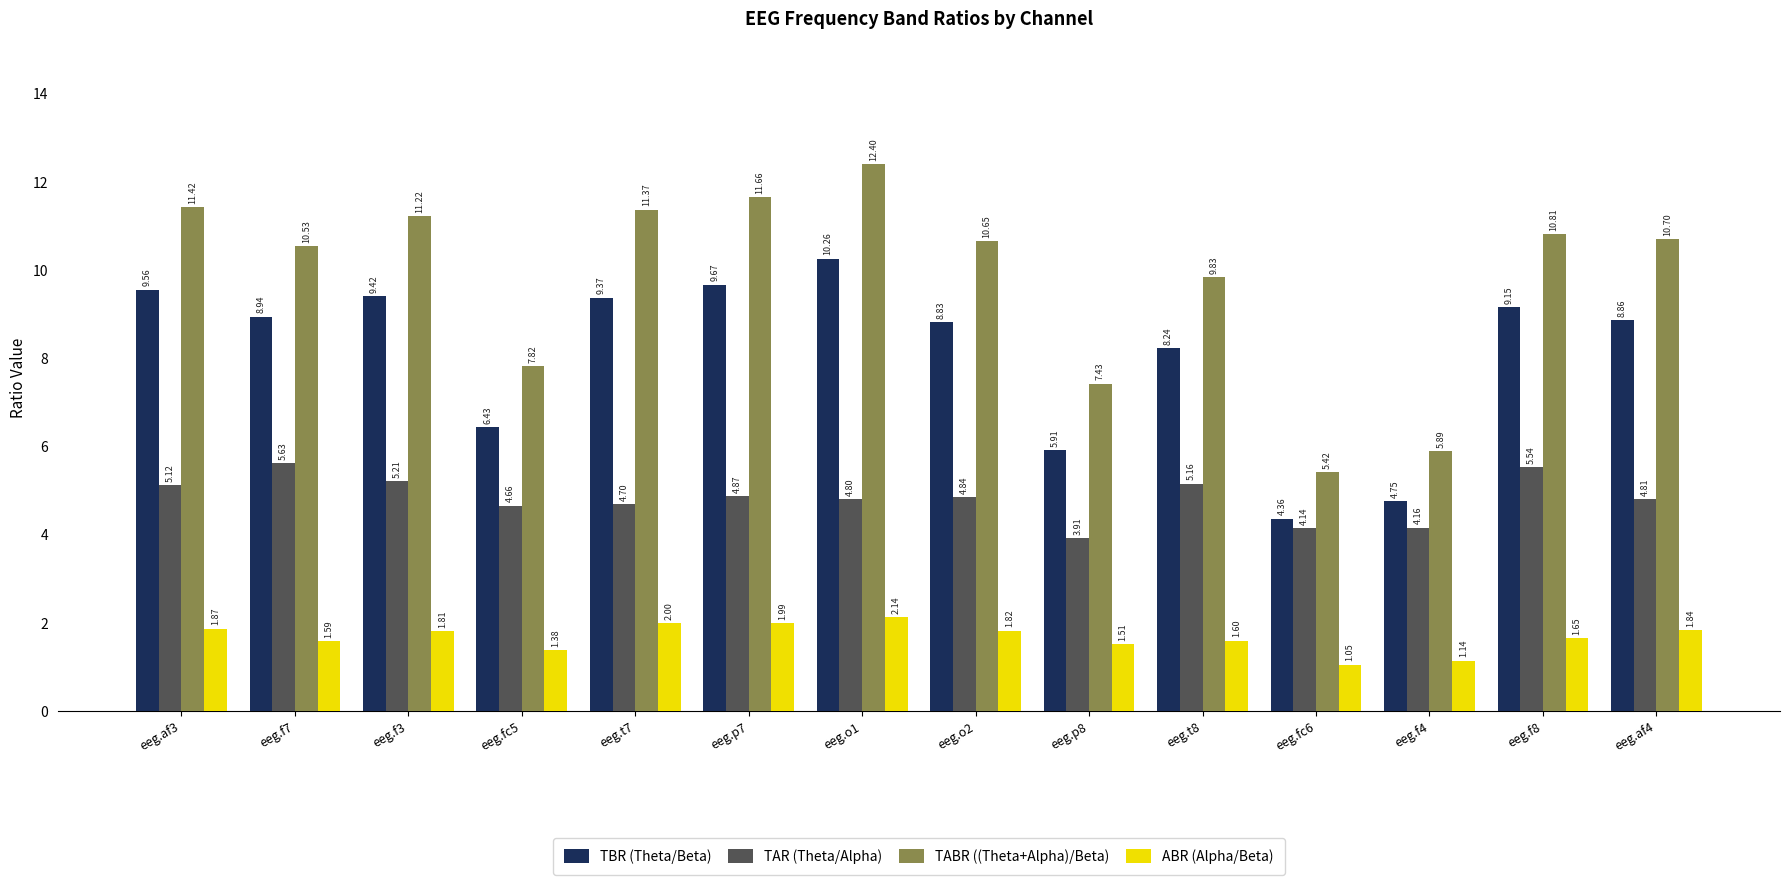

Which category has the highest value in the TBR (Theta/Beta) series?

eeg.o1